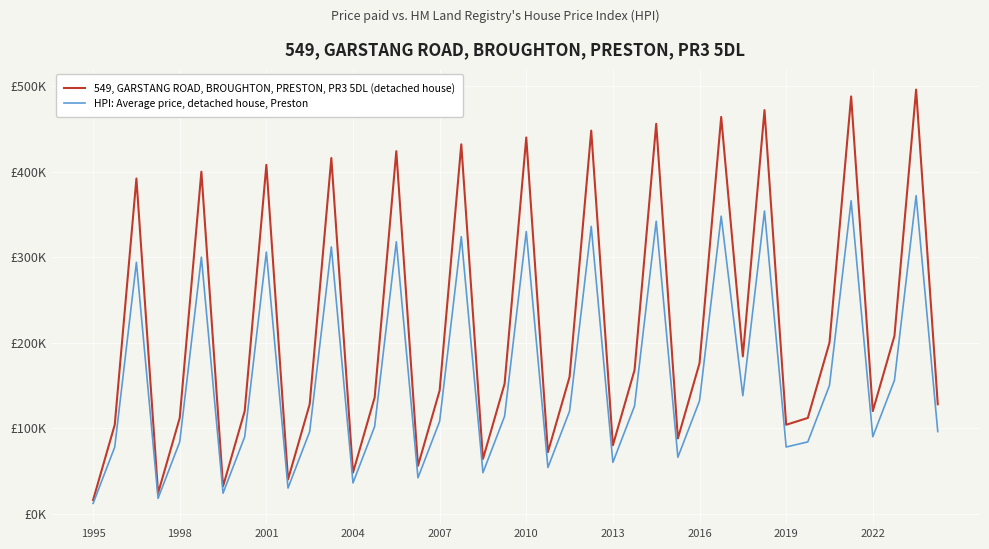

What are all the series names shown in the legend?

549, GARSTANG ROAD, BROUGHTON, PRESTON, PR3 5DL (detached house), HPI: Average price, detached house, Preston